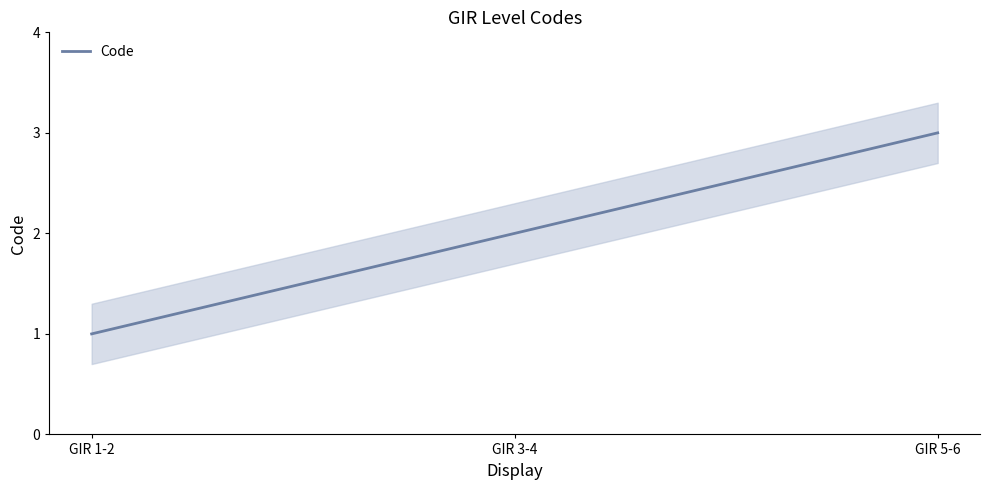

What is the difference between the values at GIR 3-4 and GIR 5-6?

1